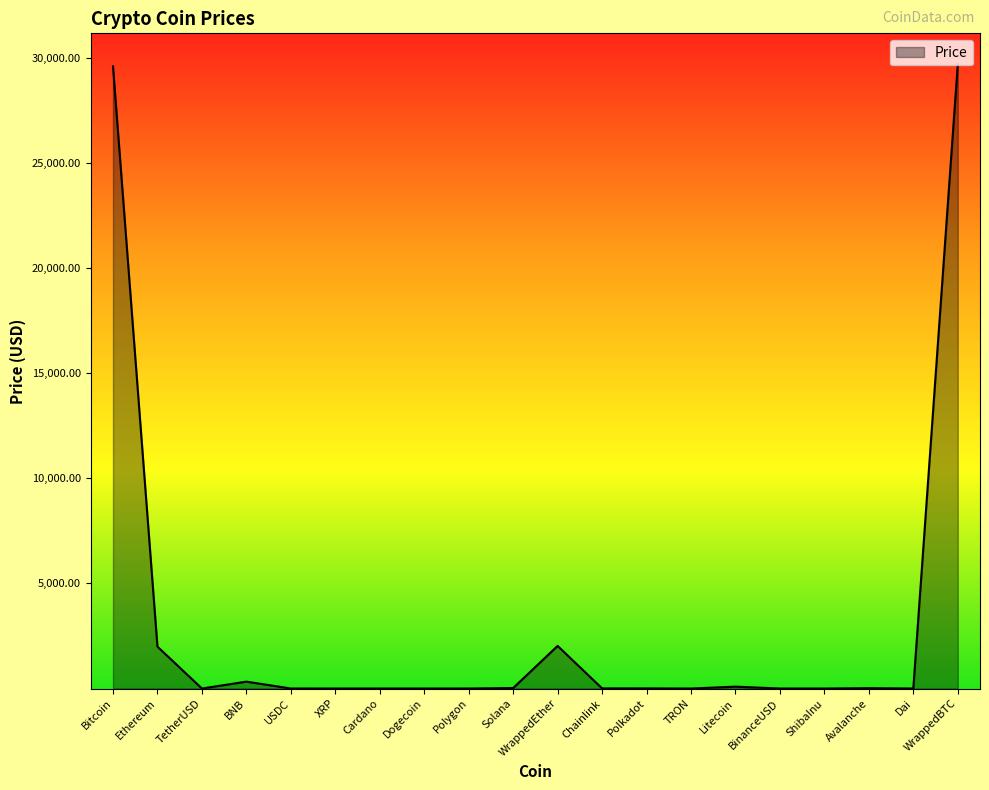

What is the greatest value displayed?

29682.0